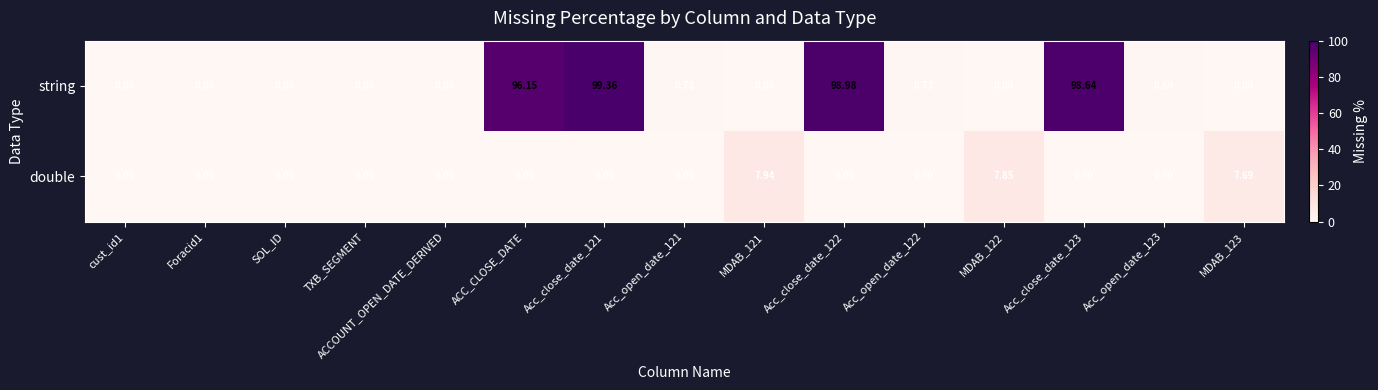

Rank the series by their maximum value, from lowest to highest.

double, string